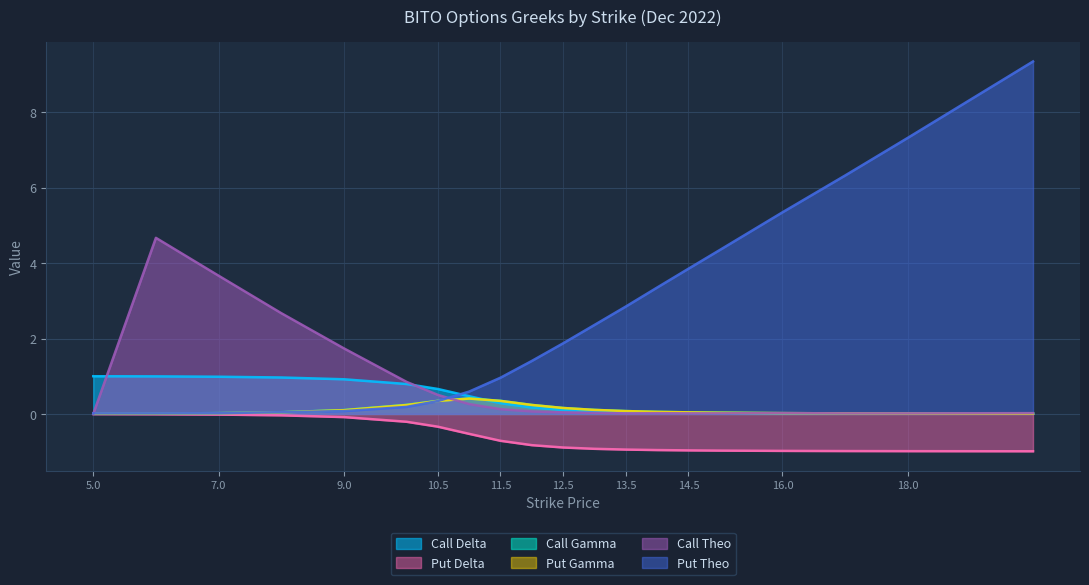

What are all the series names shown in the legend?

Call Delta, Put Delta, Call Gamma, Put Gamma, Call Theo, Put Theo